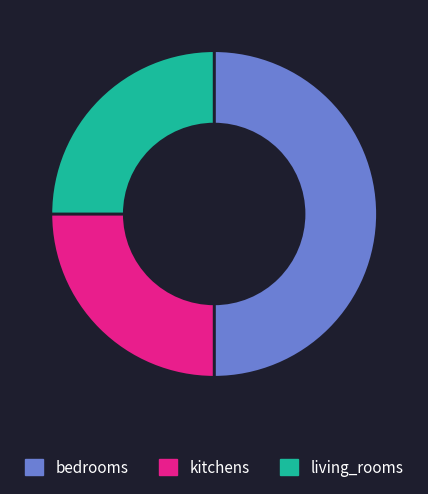

Combined, do living_rooms and bedrooms account for over 50%?

Yes